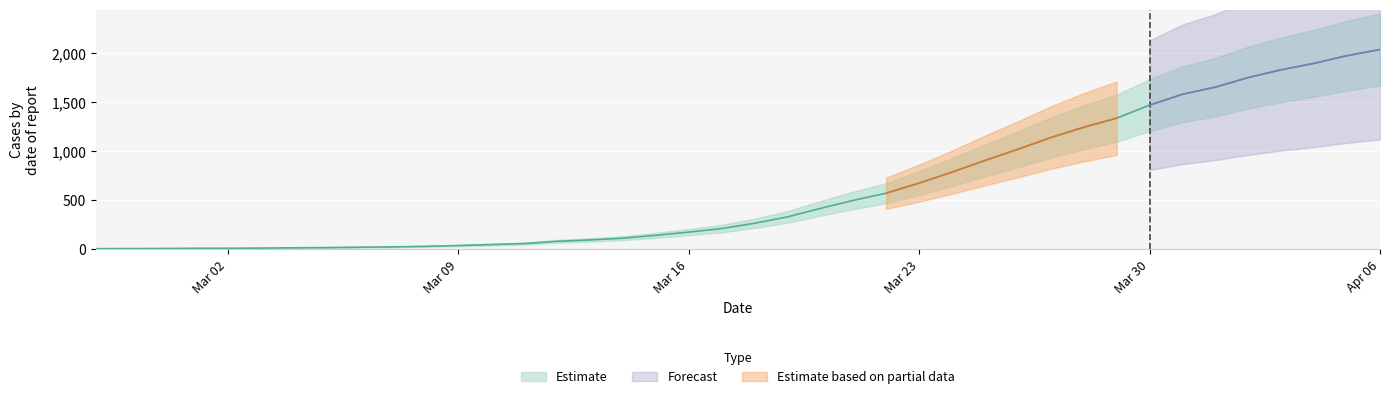

What is the average value?

614